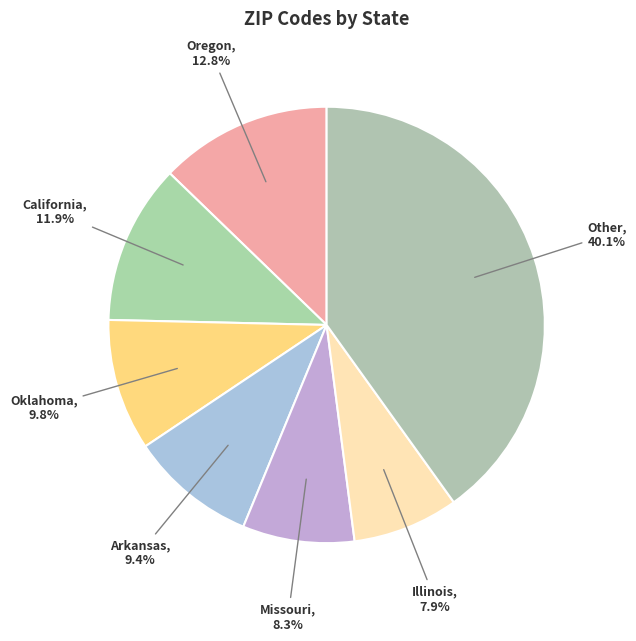

How many slices are in this pie chart?

7